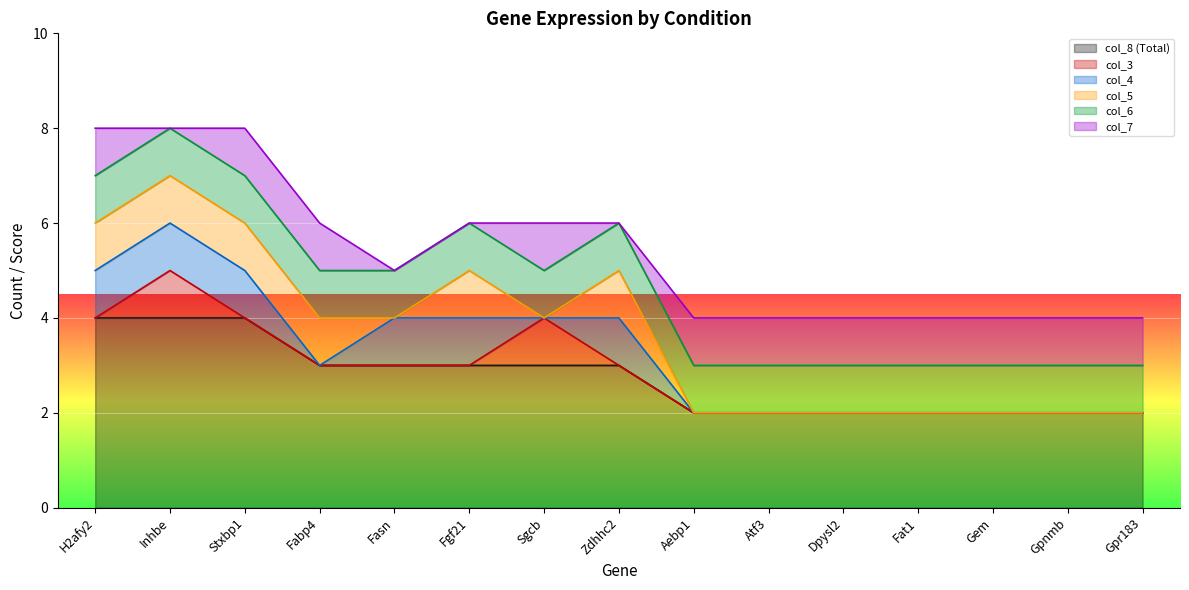

Which has a higher value, Zdhhc2 or Gem?

Zdhhc2